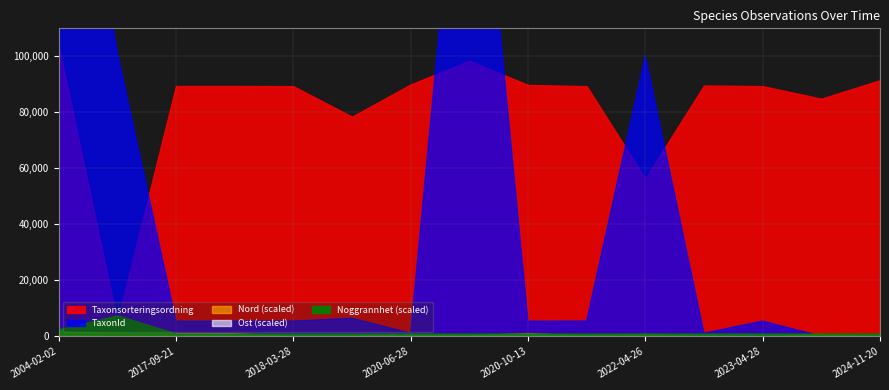

True or false: Ost has a value of 665701 at 2022-04-26.

True